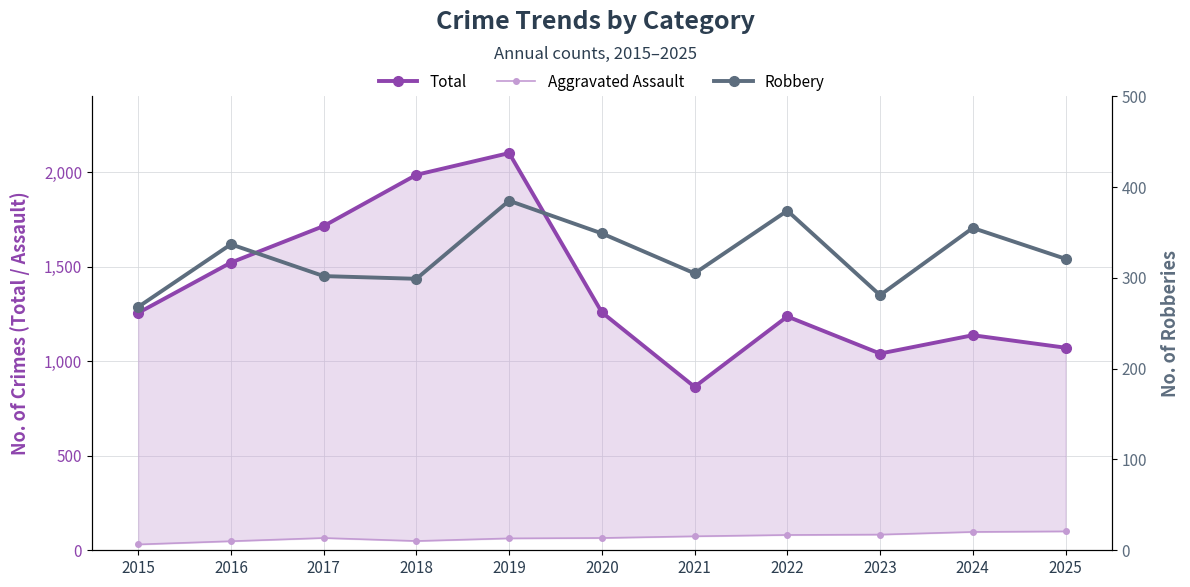

Which series changed the most between 2017 and 2020?

Total